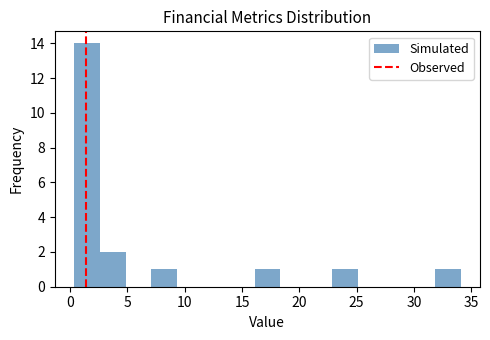

Reading left to right, list every bar in this chart as the range it spans on the x-axis followed by its height. Neither the bar edges nor the heights are printed on the chart, so give them approximately, as read against the axes.

0.5 to 2.5: 14
2.5 to 5.0: 2
5.0 to 7.0: 0
7.0 to 9.5: 1
9.5 to 11.5: 0
11.5 to 14.0: 0
14.0 to 16.0: 0
16.0 to 18.5: 1
18.5 to 20.5: 0
20.5 to 23.0: 0
23.0 to 25.0: 1
25.0 to 27.5: 0
27.5 to 29.5: 0
29.5 to 32.0: 0
32.0 to 34.0: 1